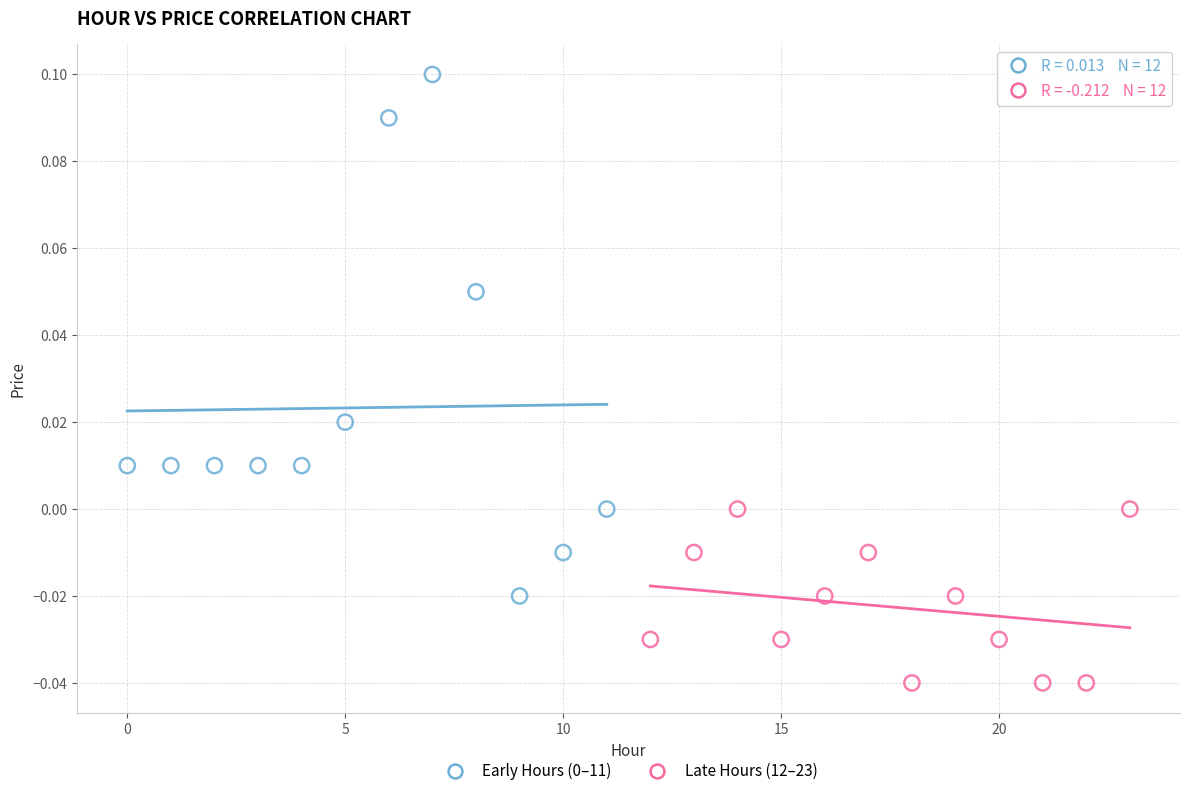

Which series contains the lowest Y value?

Late Hours (12–23)